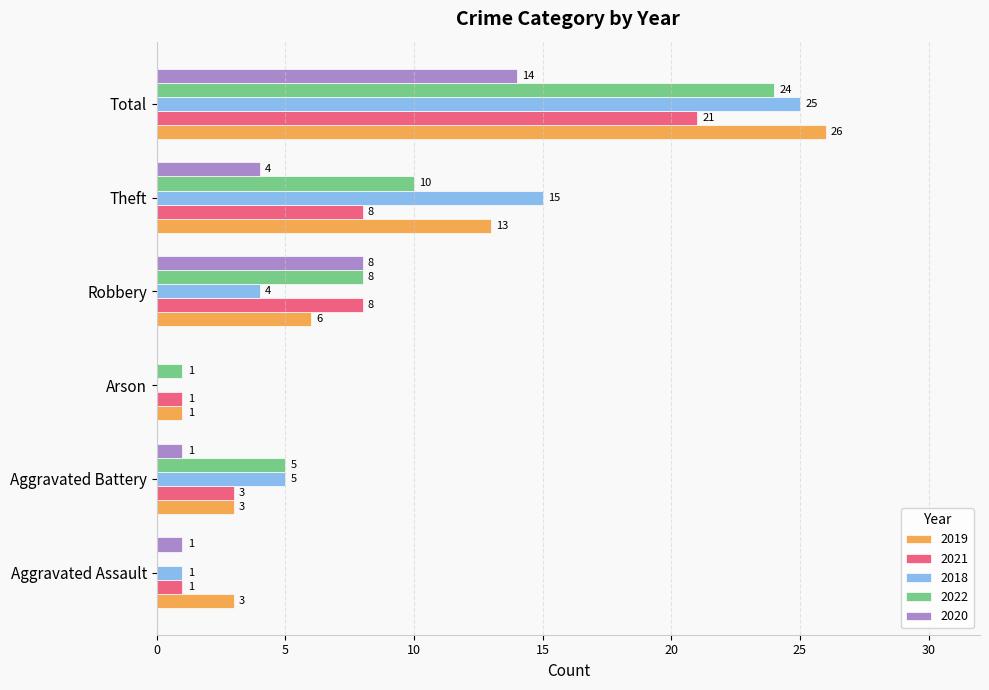

Is the value of 2022 at Robbery greater than the value of 2018 at Robbery?

Yes